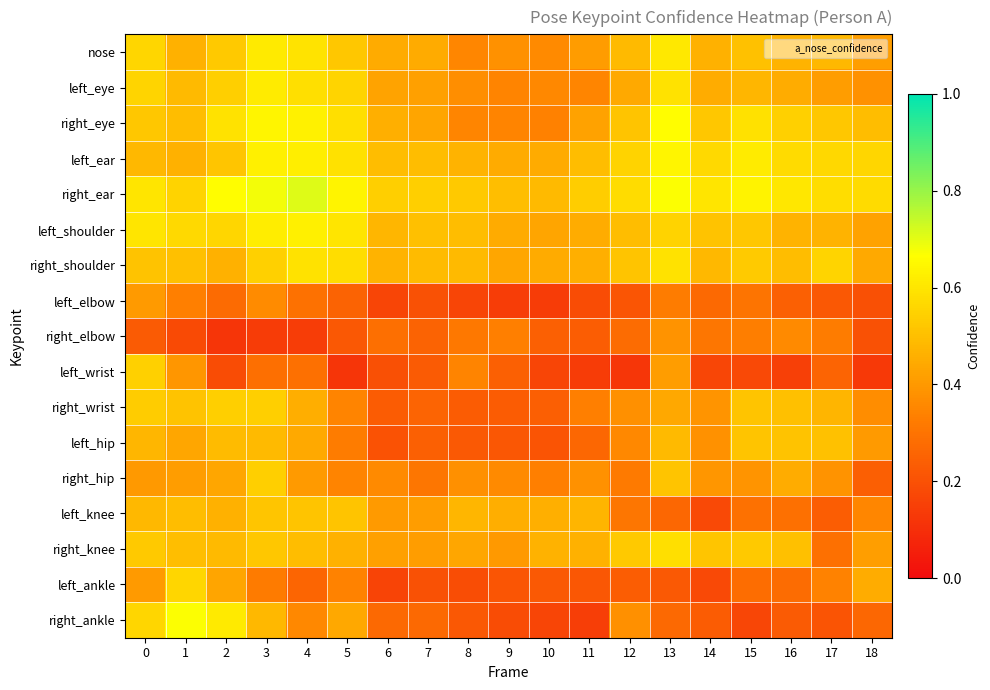

Reading left to right, transcribe all the data shown in this chart.

nose: 0=0.6	1=0.5	2=0.5	3=0.6	4=0.6	5=0.5	6=0.4	7=0.4	8=0.4	9=0.4	10=0.4	11=0.4	12=0.5	13=0.6	14=0.5	15=0.5	16=0.5	17=0.5	18=0.4
left_eye: 0=0.6	1=0.5	2=0.5	3=0.6	4=0.6	5=0.6	6=0.4	7=0.4	8=0.4	9=0.3	10=0.4	11=0.4	12=0.4	13=0.6	14=0.5	15=0.5	16=0.5	17=0.4	18=0.4
right_eye: 0=0.5	1=0.5	2=0.6	3=0.6	4=0.6	5=0.6	6=0.5	7=0.4	8=0.3	9=0.3	10=0.3	11=0.4	12=0.5	13=0.7	14=0.5	15=0.6	16=0.5	17=0.5	18=0.5
left_ear: 0=0.5	1=0.5	2=0.5	3=0.6	4=0.6	5=0.6	6=0.5	7=0.5	8=0.5	9=0.4	10=0.4	11=0.5	12=0.6	13=0.6	14=0.6	15=0.6	16=0.6	17=0.6	18=0.6
right_ear: 0=0.6	1=0.6	2=0.7	3=0.7	4=0.7	5=0.6	6=0.5	7=0.5	8=0.5	9=0.5	10=0.5	11=0.5	12=0.6	13=0.7	14=0.6	15=0.6	16=0.6	17=0.6	18=0.6
left_shoulder: 0=0.6	1=0.6	2=0.6	3=0.6	4=0.6	5=0.6	6=0.5	7=0.5	8=0.5	9=0.4	10=0.4	11=0.5	12=0.5	13=0.6	14=0.5	15=0.5	16=0.5	17=0.5	18=0.4
right_shoulder: 0=0.5	1=0.5	2=0.5	3=0.5	4=0.6	5=0.6	6=0.5	7=0.5	8=0.5	9=0.4	10=0.4	11=0.5	12=0.5	13=0.6	14=0.5	15=0.5	16=0.5	17=0.6	18=0.4
left_elbow: 0=0.4	1=0.3	2=0.3	3=0.4	4=0.3	5=0.3	6=0.2	7=0.2	8=0.2	9=0.1	10=0.1	11=0.2	12=0.2	13=0.3	14=0.3	15=0.3	16=0.2	17=0.2	18=0.2
right_elbow: 0=0.2	1=0.2	2=0.1	3=0.1	4=0.1	5=0.2	6=0.3	7=0.3	8=0.3	9=0.3	10=0.2	11=0.2	12=0.3	13=0.4	14=0.3	15=0.3	16=0.4	17=0.3	18=0.2
left_wrist: 0=0.5	1=0.4	2=0.2	3=0.3	4=0.3	5=0.1	6=0.2	7=0.2	8=0.3	9=0.2	10=0.2	11=0.1	12=0.1	13=0.4	14=0.2	15=0.2	16=0.2	17=0.3	18=0.1
right_wrist: 0=0.5	1=0.5	2=0.5	3=0.5	4=0.5	5=0.3	6=0.2	7=0.3	8=0.2	9=0.2	10=0.2	11=0.3	12=0.4	13=0.4	14=0.4	15=0.5	16=0.5	17=0.5	18=0.4
left_hip: 0=0.5	1=0.4	2=0.5	3=0.5	4=0.4	5=0.3	6=0.2	7=0.2	8=0.2	9=0.2	10=0.2	11=0.3	12=0.4	13=0.5	14=0.4	15=0.5	16=0.5	17=0.5	18=0.4
right_hip: 0=0.4	1=0.4	2=0.4	3=0.5	4=0.4	5=0.3	6=0.4	7=0.3	8=0.4	9=0.4	10=0.3	11=0.4	12=0.3	13=0.5	14=0.4	15=0.4	16=0.5	17=0.4	18=0.2
left_knee: 0=0.5	1=0.5	2=0.5	3=0.5	4=0.5	5=0.5	6=0.4	7=0.4	8=0.5	9=0.5	10=0.5	11=0.5	12=0.3	13=0.3	14=0.2	15=0.3	16=0.3	17=0.2	18=0.4
right_knee: 0=0.5	1=0.5	2=0.5	3=0.5	4=0.5	5=0.5	6=0.4	7=0.4	8=0.4	9=0.4	10=0.5	11=0.5	12=0.5	13=0.6	14=0.5	15=0.5	16=0.5	17=0.3	18=0.4
left_ankle: 0=0.4	1=0.6	2=0.4	3=0.3	4=0.3	5=0.3	6=0.2	7=0.2	8=0.2	9=0.2	10=0.2	11=0.2	12=0.2	13=0.2	14=0.2	15=0.3	16=0.3	17=0.3	18=0.5
right_ankle: 0=0.6	1=0.7	2=0.6	3=0.5	4=0.4	5=0.4	6=0.3	7=0.3	8=0.2	9=0.2	10=0.2	11=0.1	12=0.4	13=0.3	14=0.2	15=0.2	16=0.2	17=0.2	18=0.3